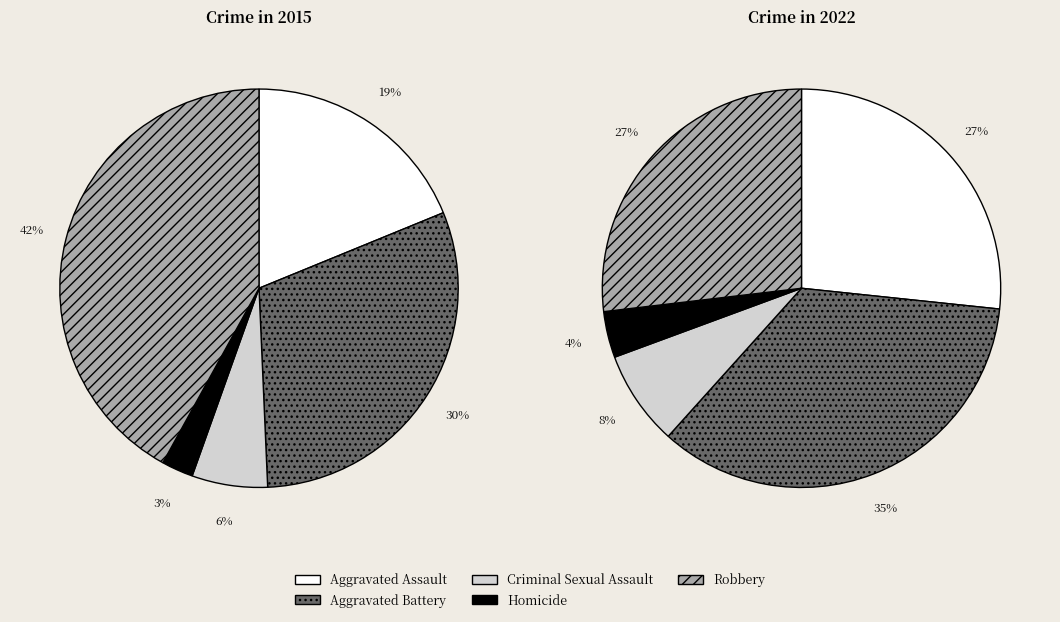

What percentage is the Aggravated Assault slice, to the nearest percent?

27%